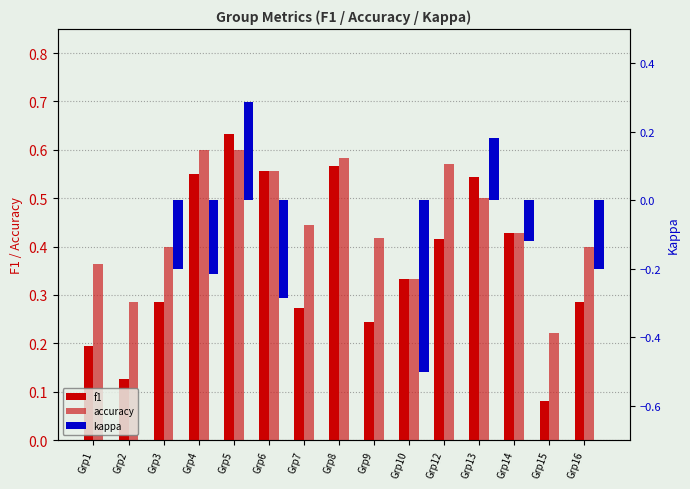

Between Grp13 and Grp15, which series saw the biggest shift?

f1